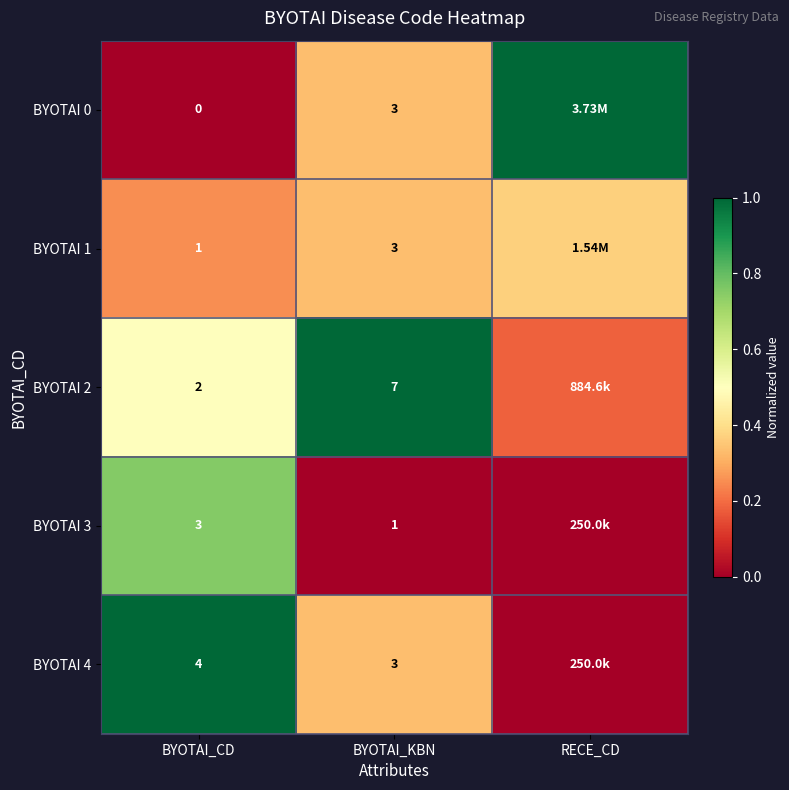

How many series are shown in this chart?

5